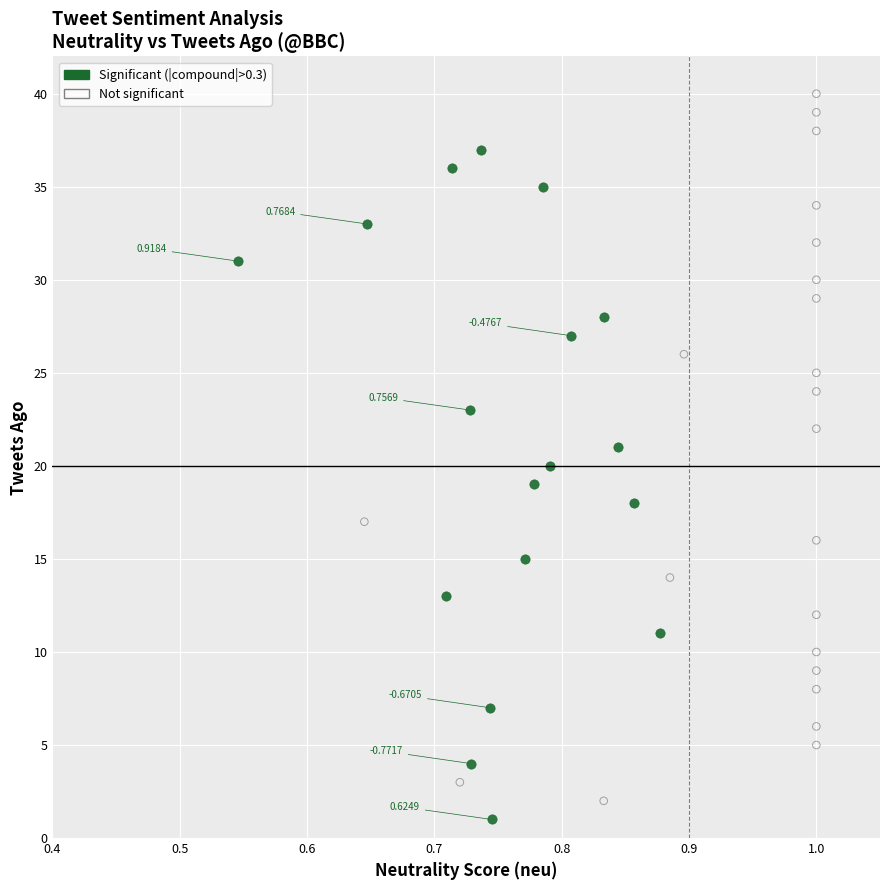

Which series has the widest spread of Y values?

Not significant